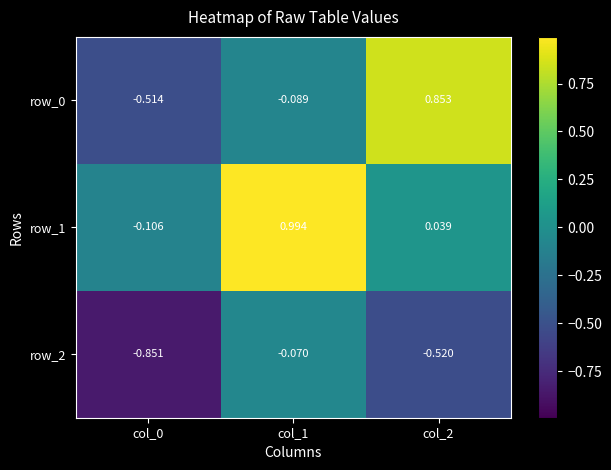

What is the sum of all row_0 values?

0.3